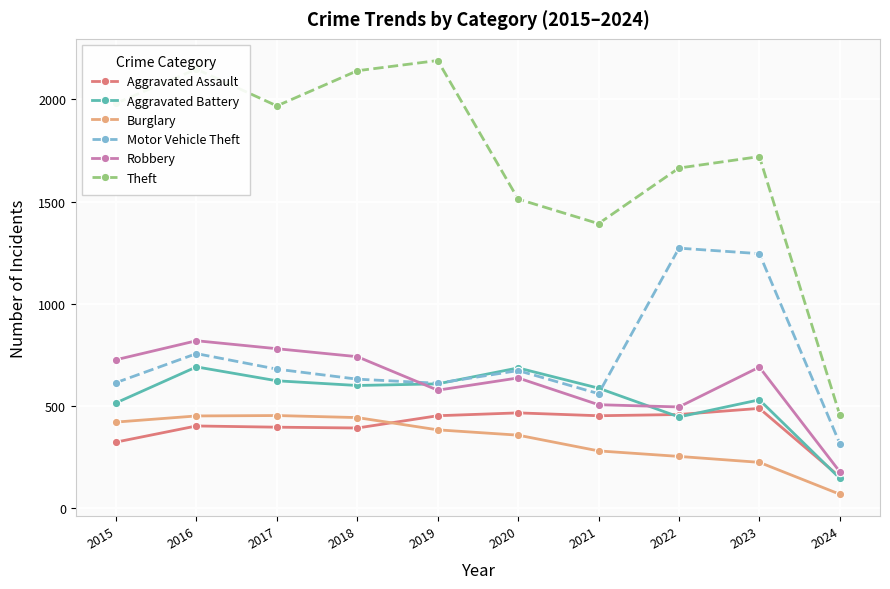

What is the difference between the Theft values at 2015 and 2019?

209